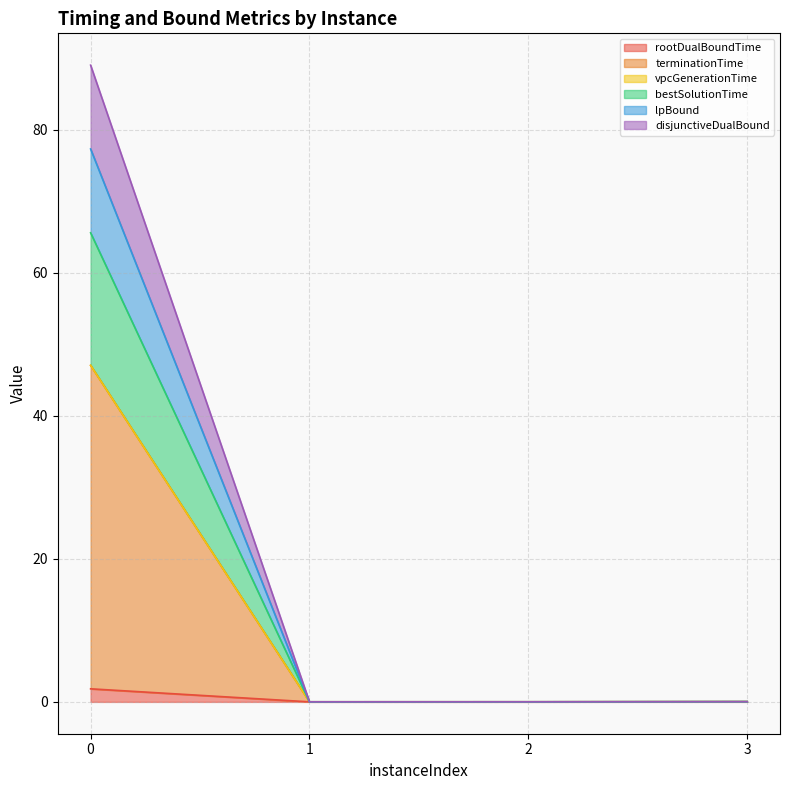

Is the value of rootDualBoundTime at 2 greater than the value of terminationTime at 0?

No